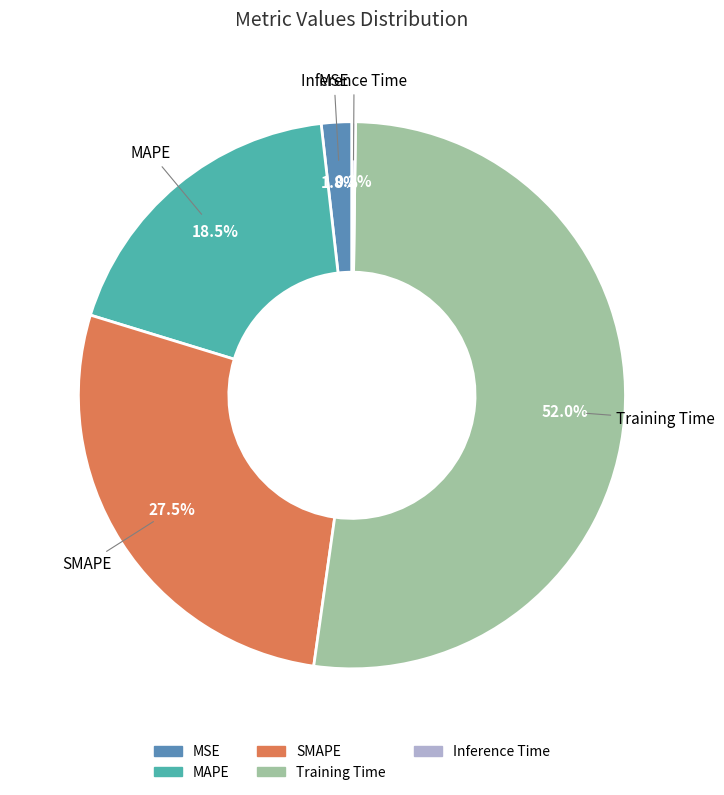

Is it true that MAPE is 31% of the pie?

False